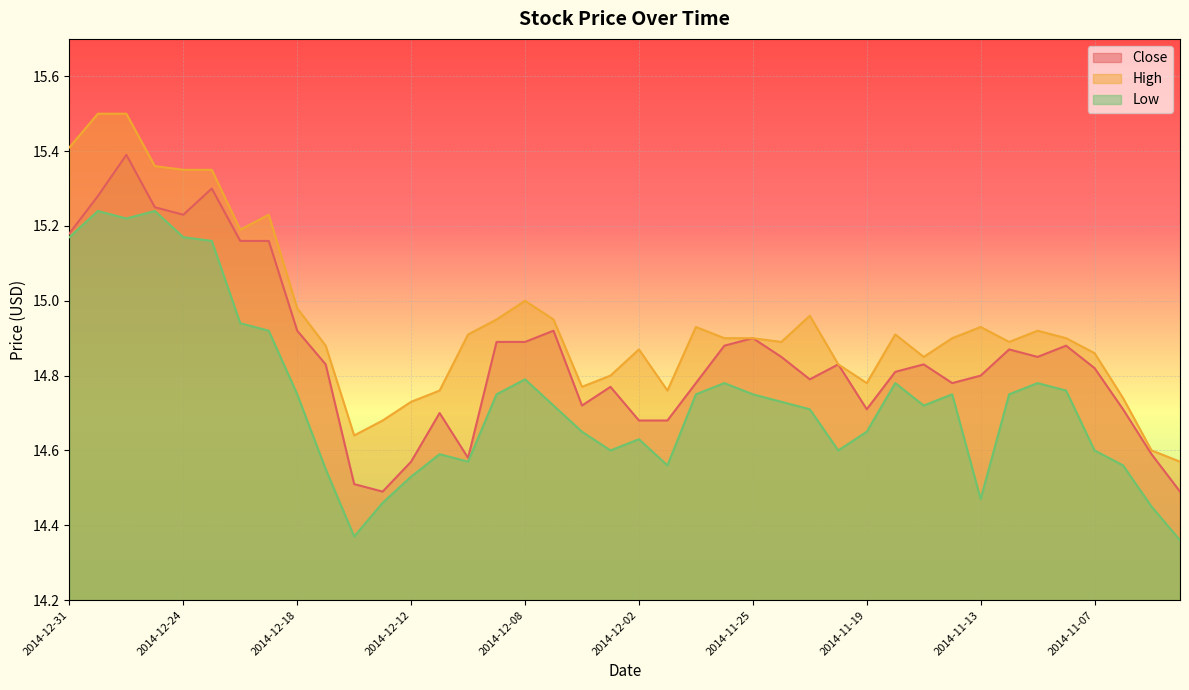

Where is High nearest to the value 15?

2014-12-08